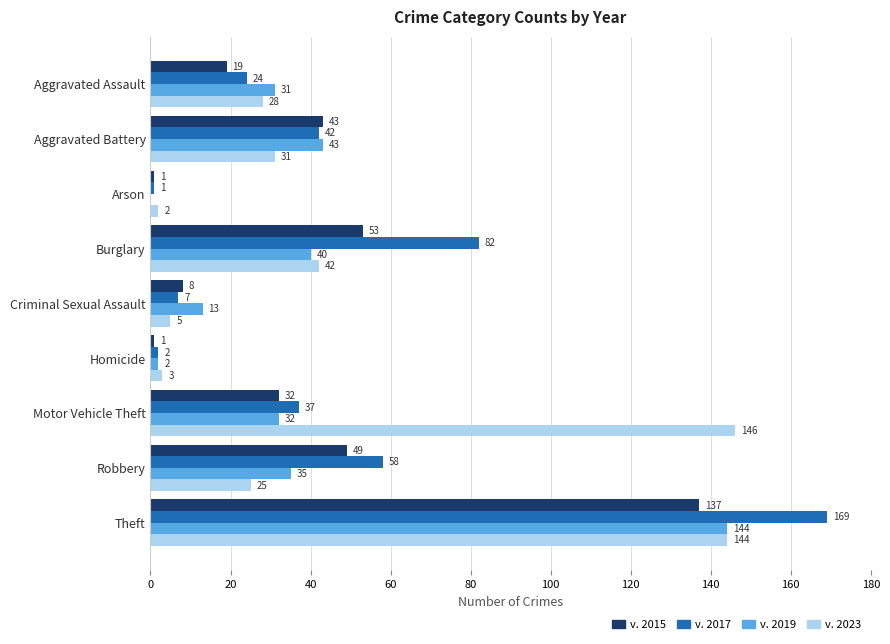

At which category is the sum across all series the highest?

Theft